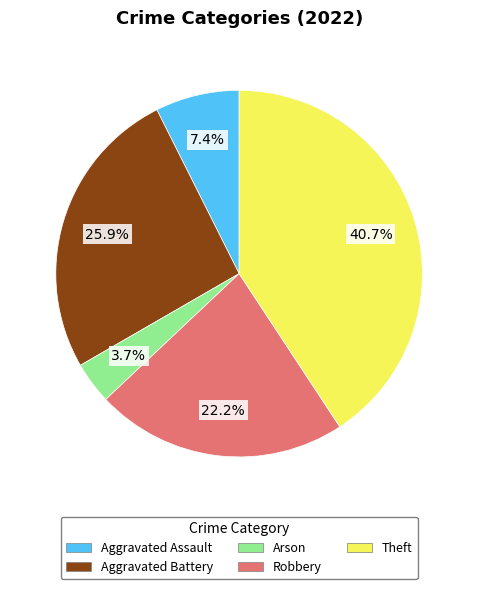

Does any single category account for the majority?

No